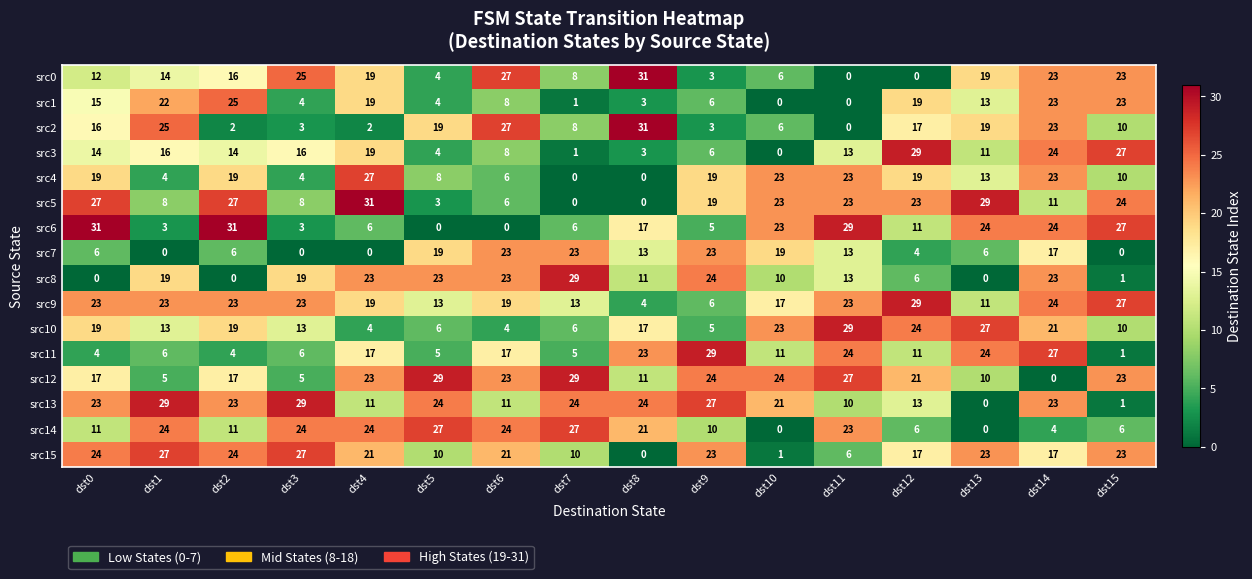

Between dst4 and dst5, which series saw the biggest shift?

src5